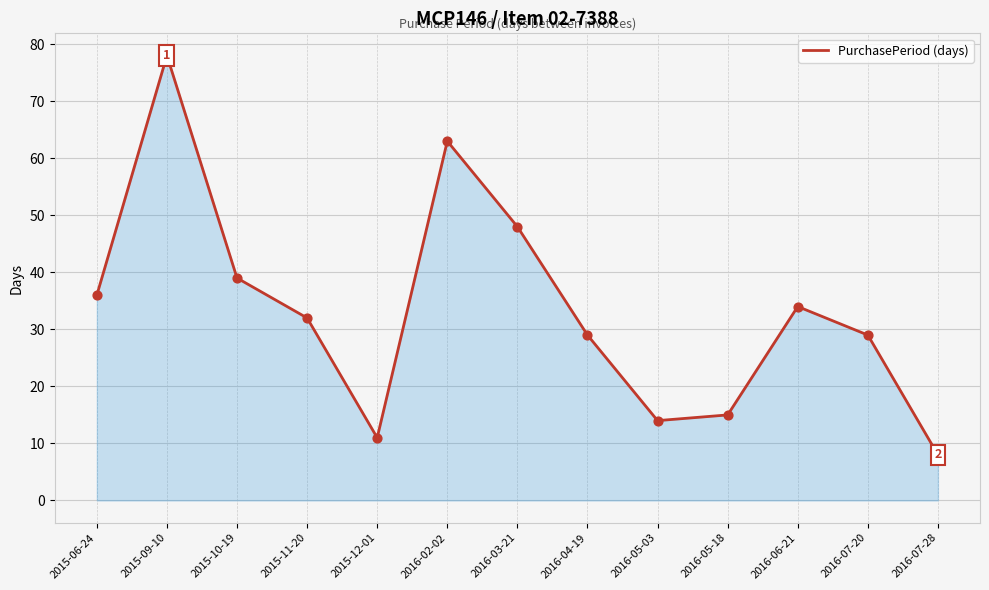

What is the change in value from 2015-10-19 to 2016-07-20?

-10